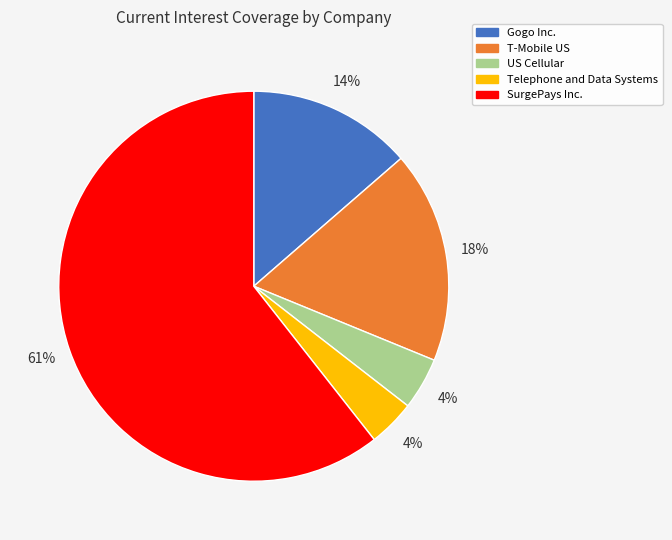

To the nearest percent, what is the combined percentage of T-Mobile US and SurgePays Inc.?

78%